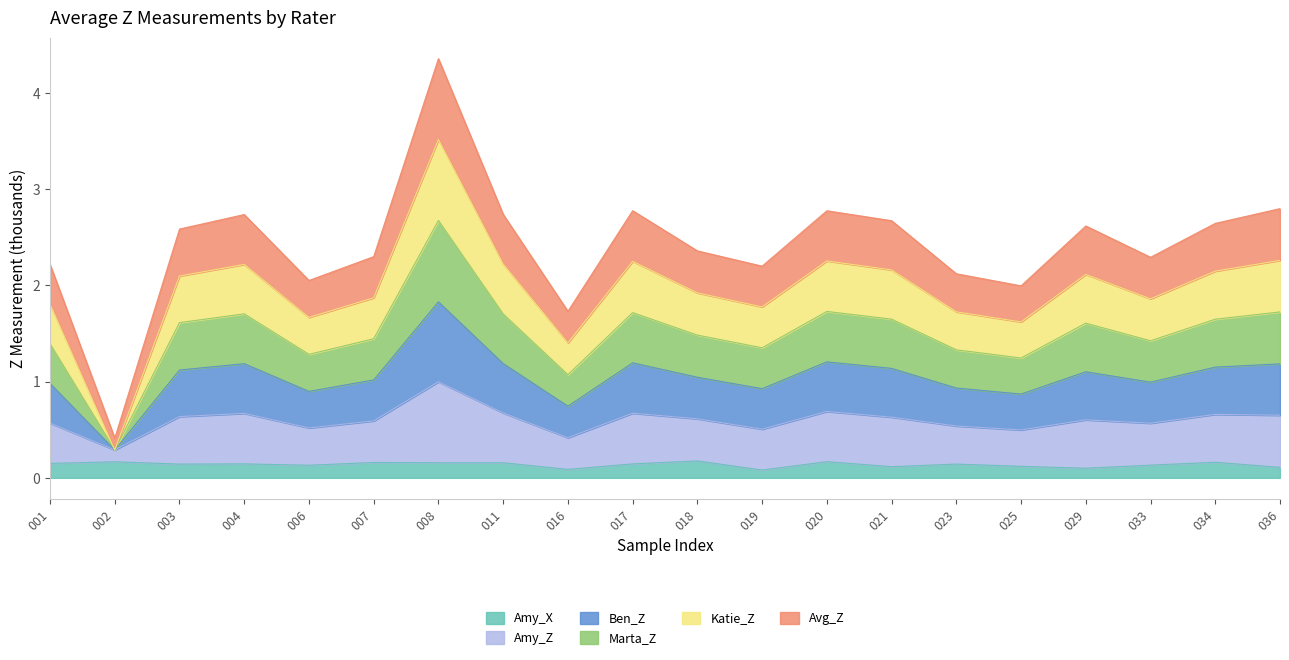

Where is the first local maximum for Amy_X?

002